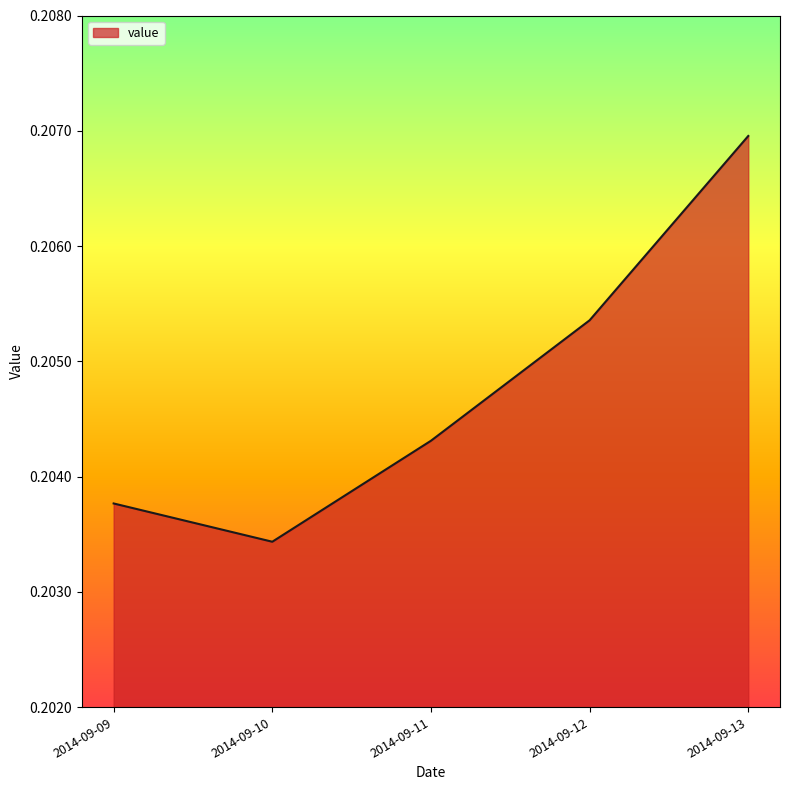

Between 2014-09-11 and 2014-09-12, which is larger?

2014-09-12